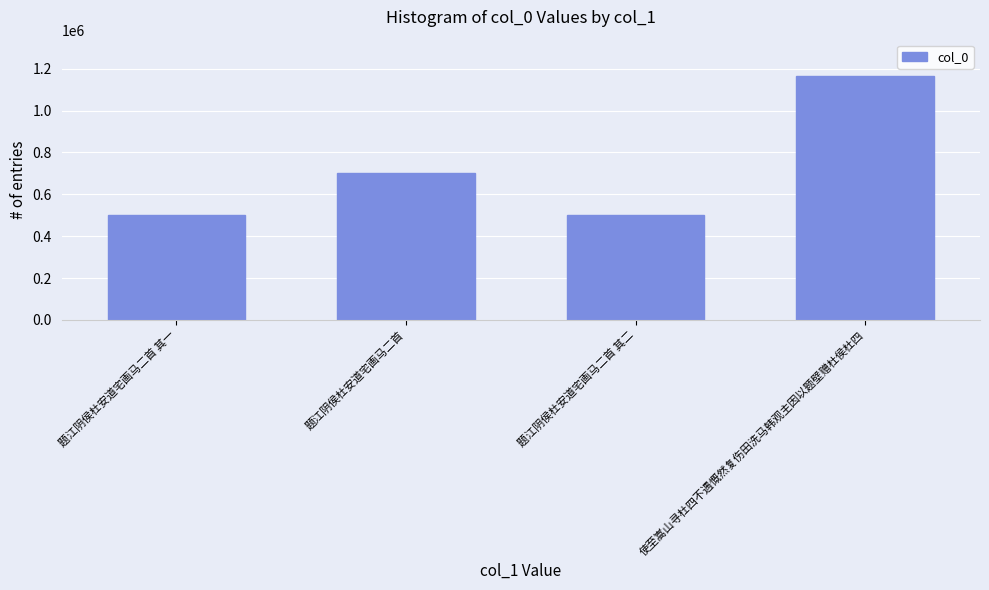

What is the change in value from 题江阴侯杜安道宅画马二首 其二 to 使至嵩山寻杜四不遇慨然复伤田洗马韩观主因以题壁赠杜侯杜四?

+663477